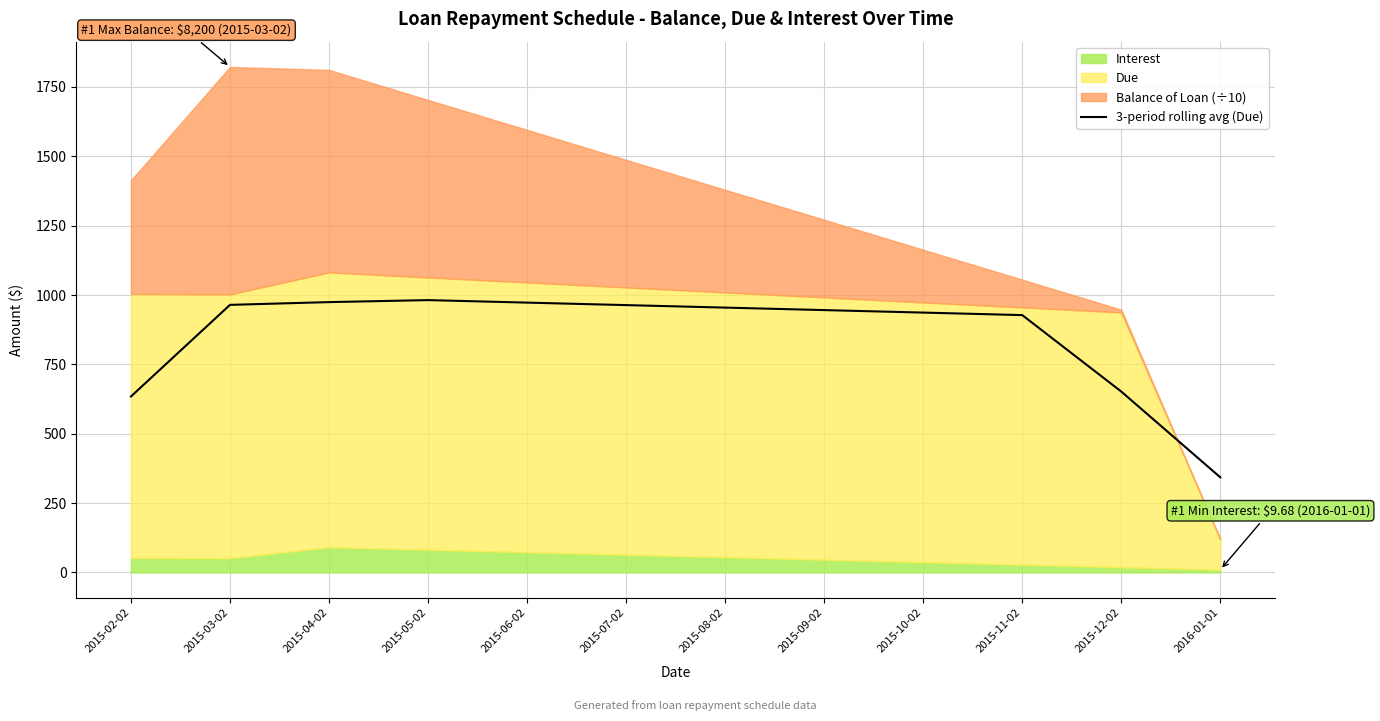

The value of 3-period rolling avg (Due) at 2015-12-02 is 652.0. True or false?

True